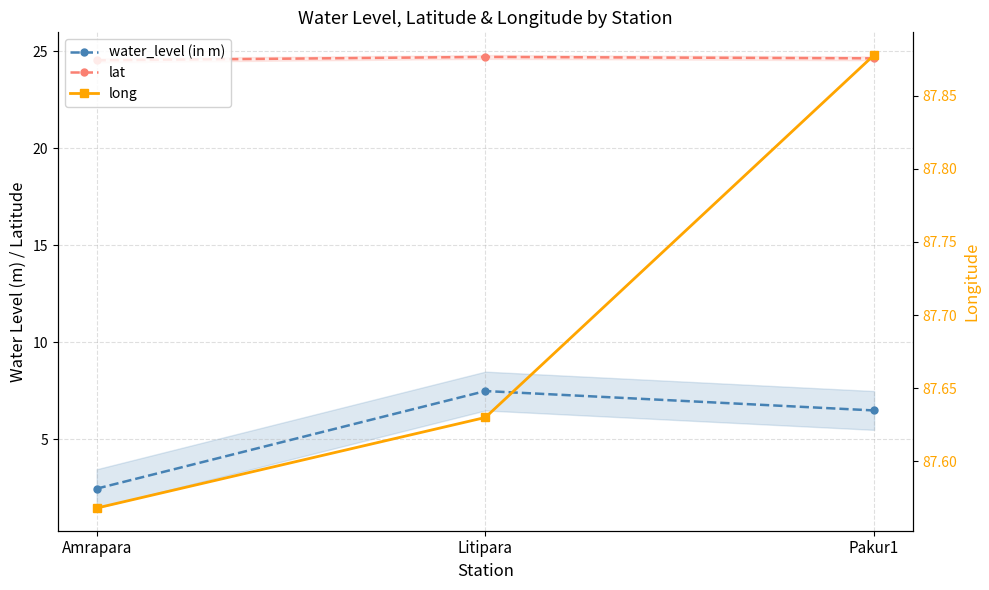

What is the greatest value displayed?

87.9